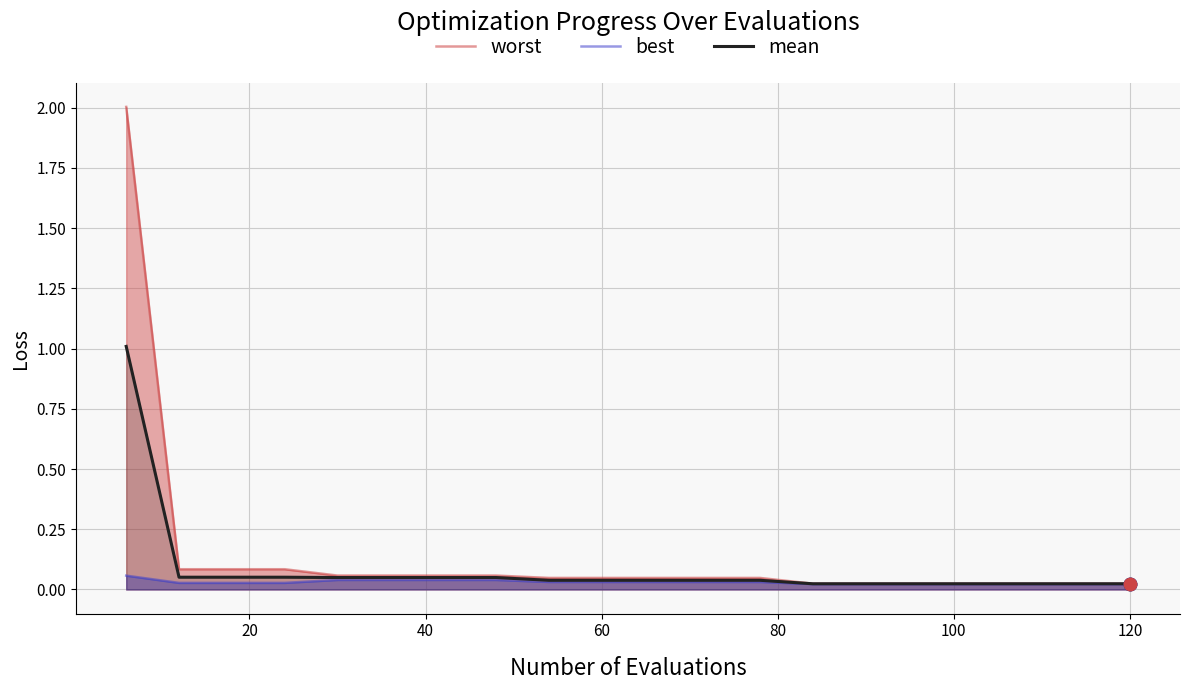

Rank the series by their maximum value, from highest to lowest.

worst, mean, best